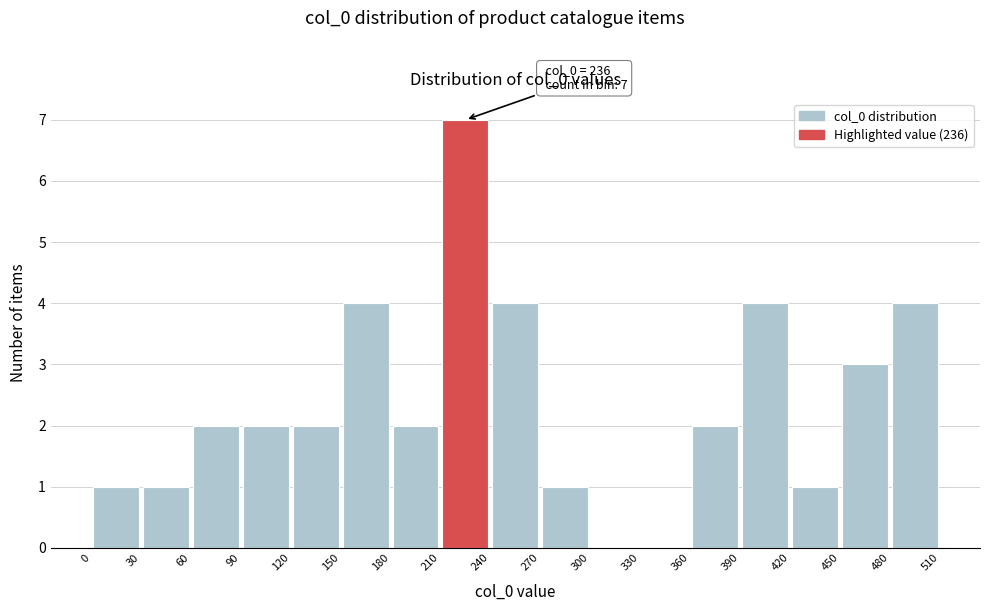

Which range on the x-axis has the tallest bar?

210 to 240